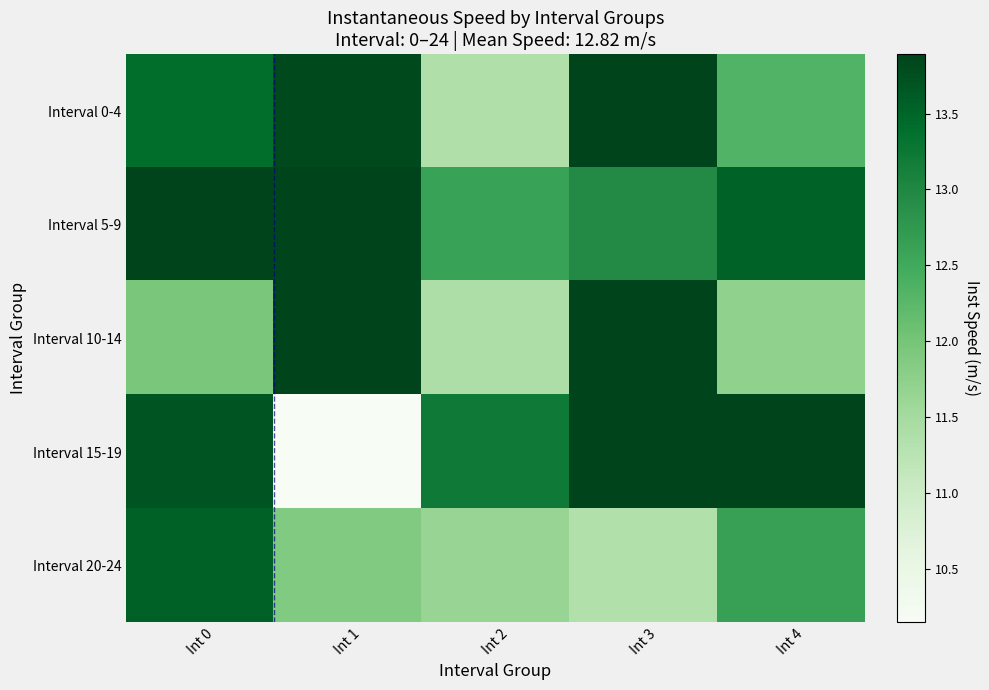

Reading left to right, what are all the values shown in this chart?

Interval 0-4: Int 0=13.4	Int 1=13.8	Int 2=11.4	Int 3=13.9	Int 4=12.3
Interval 5-9: Int 0=13.9	Int 1=13.9	Int 2=12.6	Int 3=13.0	Int 4=13.5
Interval 10-14: Int 0=12.0	Int 1=13.9	Int 2=11.4	Int 3=13.9	Int 4=11.7
Interval 15-19: Int 0=13.7	Int 1=10.1	Int 2=13.2	Int 3=13.9	Int 4=13.9
Interval 20-24: Int 0=13.6	Int 1=11.9	Int 2=11.6	Int 3=11.3	Int 4=12.6